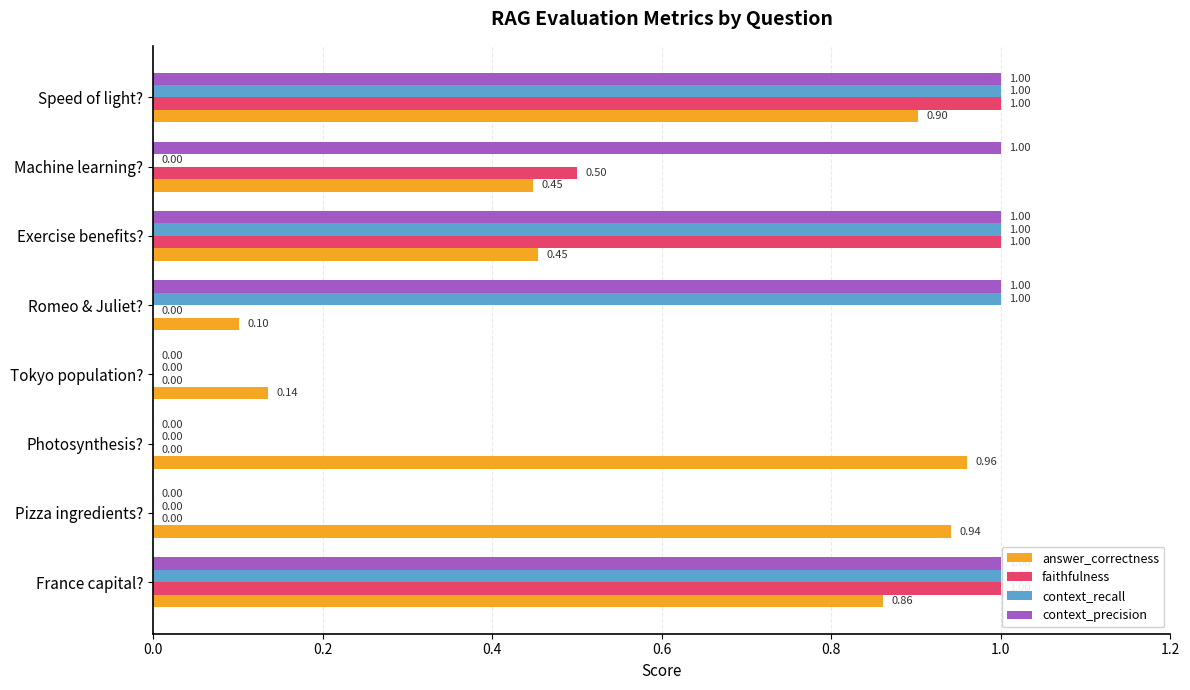

What are all the series names shown in the legend?

answer_correctness, faithfulness, context_recall, context_precision